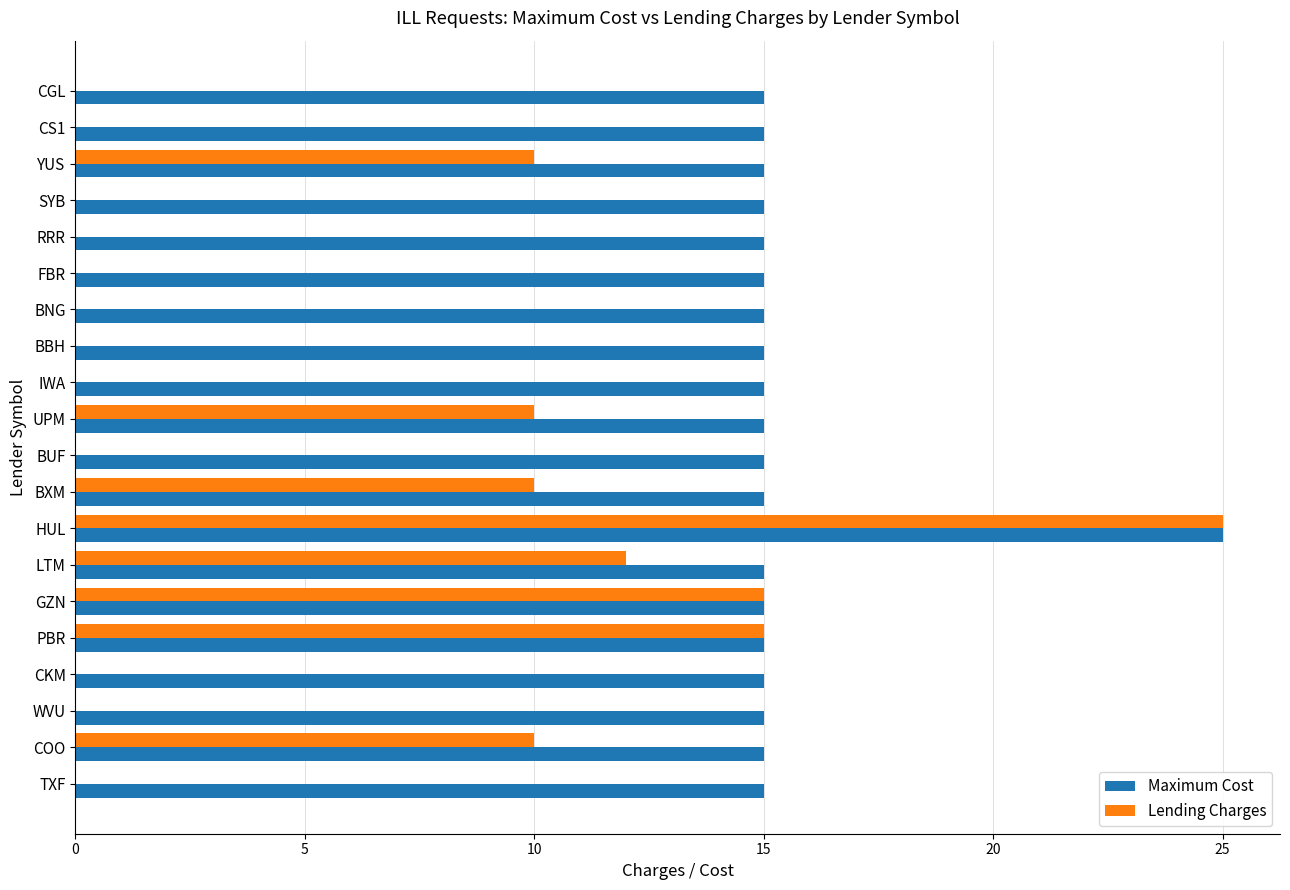

The value of Lending Charges at CS1 is 0. True or false?

True